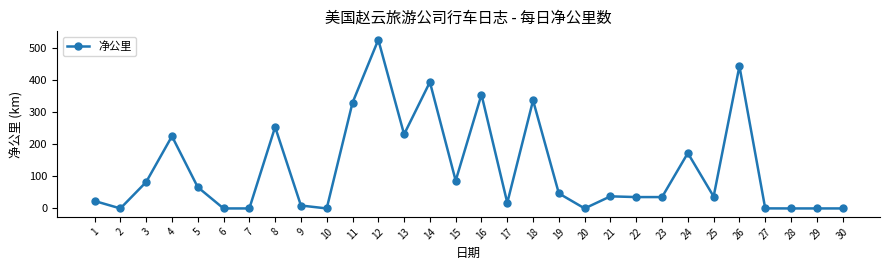

What is the value of the 16th point from the left?

354.2